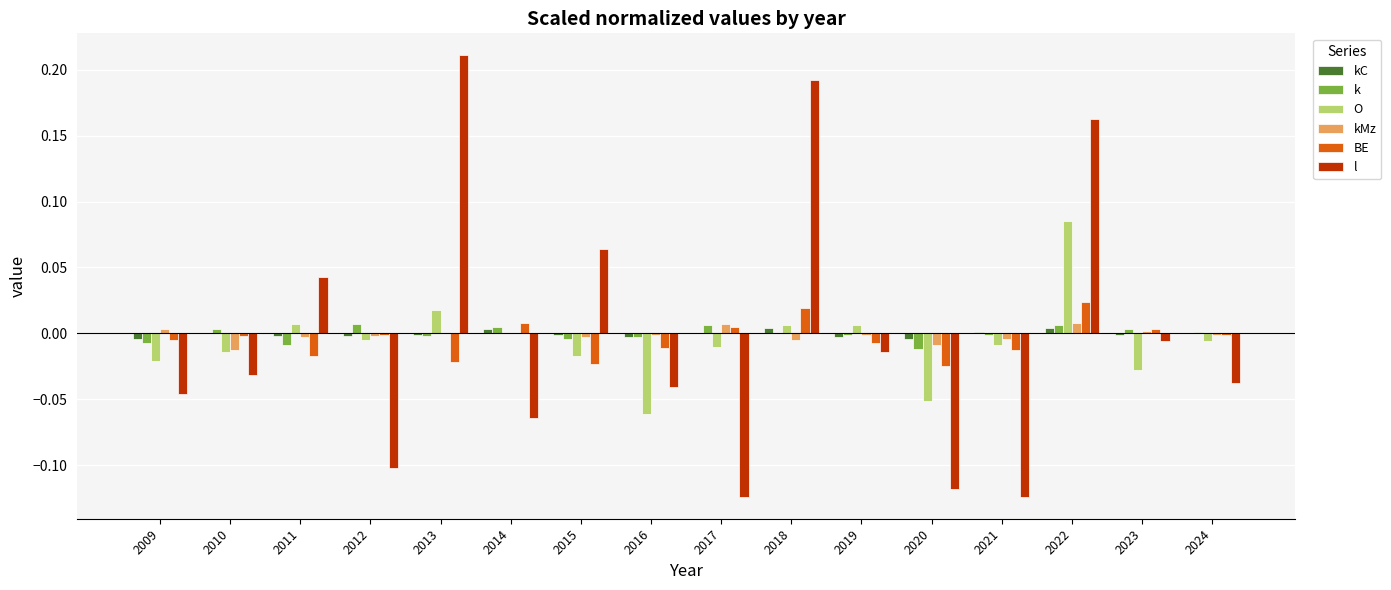

Does the chart contain stacked bars?

No